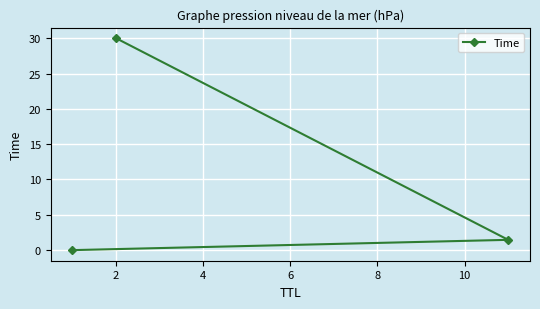

What is the maximum value shown in the chart?

30.0